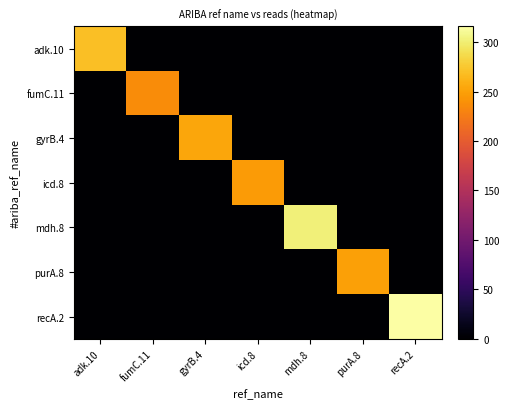

Rank the series by their maximum value, from highest to lowest.

recA.2, mdh.8, adk.10, gyrB.4, purA.8, icd.8, fumC.11